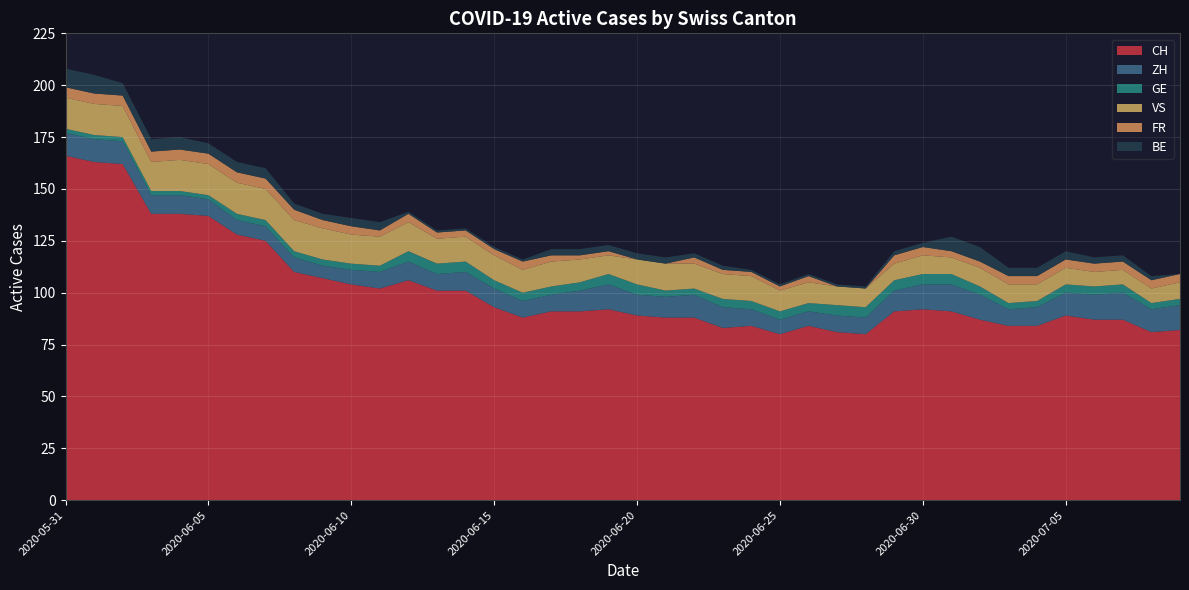

Reading right to left, what are all the values shown in this chart?

CH: 2020-07-09=82	2020-07-08=81	2020-07-07=87	2020-07-06=87	2020-07-05=89	2020-07-04=84	2020-07-03=84	2020-07-02=87	2020-07-01=91	2020-06-30=92	2020-06-29=91	2020-06-28=80	2020-06-27=81	2020-06-26=84	2020-06-25=80	2020-06-24=84	2020-06-23=83	2020-06-22=88	2020-06-21=88	2020-06-20=89	2020-06-19=92	2020-06-18=91	2020-06-17=91	2020-06-16=88	2020-06-15=93	2020-06-14=101	2020-06-13=101	2020-06-12=106	2020-06-11=102	2020-06-10=104	2020-06-09=107	2020-06-08=110	2020-06-07=125	2020-06-06=128	2020-06-05=137	2020-06-04=138	2020-06-03=138	2020-06-02=162	2020-06-01=163	2020-05-31=166
ZH: 2020-07-09=12	2020-07-08=11	2020-07-07=13	2020-07-06=12	2020-07-05=11	2020-07-04=9	2020-07-03=8	2020-07-02=12	2020-07-01=13	2020-06-30=12	2020-06-29=10	2020-06-28=8	2020-06-27=8	2020-06-26=7	2020-06-25=7	2020-06-24=8	2020-06-23=10	2020-06-22=11	2020-06-21=10	2020-06-20=10	2020-06-19=12	2020-06-18=10	2020-06-17=8	2020-06-16=8	2020-06-15=9	2020-06-14=9	2020-06-13=8	2020-06-12=9	2020-06-11=8	2020-06-10=7	2020-06-09=6	2020-06-08=7	2020-06-07=7	2020-06-06=7	2020-06-05=8	2020-06-04=9	2020-06-03=9	2020-06-02=11	2020-06-01=11	2020-05-31=11
GE: 2020-07-09=3	2020-07-08=3	2020-07-07=4	2020-07-06=4	2020-07-05=4	2020-07-04=3	2020-07-03=3	2020-07-02=4	2020-07-01=5	2020-06-30=5	2020-06-29=5	2020-06-28=5	2020-06-27=5	2020-06-26=4	2020-06-25=4	2020-06-24=4	2020-06-23=4	2020-06-22=3	2020-06-21=3	2020-06-20=5	2020-06-19=5	2020-06-18=4	2020-06-17=4	2020-06-16=4	2020-06-15=4	2020-06-14=5	2020-06-13=5	2020-06-12=5	2020-06-11=3	2020-06-10=3	2020-06-09=3	2020-06-08=3	2020-06-07=3	2020-06-06=3	2020-06-05=2	2020-06-04=2	2020-06-03=2	2020-06-02=2	2020-06-01=2	2020-05-31=2
VS: 2020-07-09=8	2020-07-08=7	2020-07-07=7	2020-07-06=7	2020-07-05=8	2020-07-04=8	2020-07-03=9	2020-07-02=9	2020-07-01=8	2020-06-30=9	2020-06-29=8	2020-06-28=9	2020-06-27=9	2020-06-26=10	2020-06-25=10	2020-06-24=12	2020-06-23=12	2020-06-22=12	2020-06-21=13	2020-06-20=12	2020-06-19=9	2020-06-18=11	2020-06-17=12	2020-06-16=11	2020-06-15=12	2020-06-14=12	2020-06-13=12	2020-06-12=14	2020-06-11=14	2020-06-10=14	2020-06-09=15	2020-06-08=15	2020-06-07=15	2020-06-06=15	2020-06-05=15	2020-06-04=15	2020-06-03=14	2020-06-02=15	2020-06-01=15	2020-05-31=15
FR: 2020-07-09=4	2020-07-08=4	2020-07-07=4	2020-07-06=4	2020-07-05=4	2020-07-04=4	2020-07-03=4	2020-07-02=3	2020-07-01=3	2020-06-30=4	2020-06-29=4	2020-06-28=0	2020-06-27=0	2020-06-26=3	2020-06-25=2	2020-06-24=2	2020-06-23=2	2020-06-22=3	2020-06-21=0	2020-06-20=0	2020-06-19=2	2020-06-18=2	2020-06-17=3	2020-06-16=4	2020-06-15=3	2020-06-14=3	2020-06-13=3	2020-06-12=4	2020-06-11=3	2020-06-10=4	2020-06-09=4	2020-06-08=5	2020-06-07=5	2020-06-06=5	2020-06-05=5	2020-06-04=5	2020-06-03=5	2020-06-02=5	2020-06-01=5	2020-05-31=5
BE: 2020-07-09=0	2020-07-08=2	2020-07-07=3	2020-07-06=3	2020-07-05=4	2020-07-04=4	2020-07-03=4	2020-07-02=7	2020-07-01=7	2020-06-30=2	2020-06-29=2	2020-06-28=1	2020-06-27=1	2020-06-26=1	2020-06-25=1	2020-06-24=1	2020-06-23=2	2020-06-22=2	2020-06-21=3	2020-06-20=3	2020-06-19=3	2020-06-18=3	2020-06-17=3	2020-06-16=1	2020-06-15=1	2020-06-14=1	2020-06-13=1	2020-06-12=1	2020-06-11=4	2020-06-10=4	2020-06-09=3	2020-06-08=3	2020-06-07=5	2020-06-06=5	2020-06-05=5	2020-06-04=6	2020-06-03=6	2020-06-02=6	2020-06-01=9	2020-05-31=9